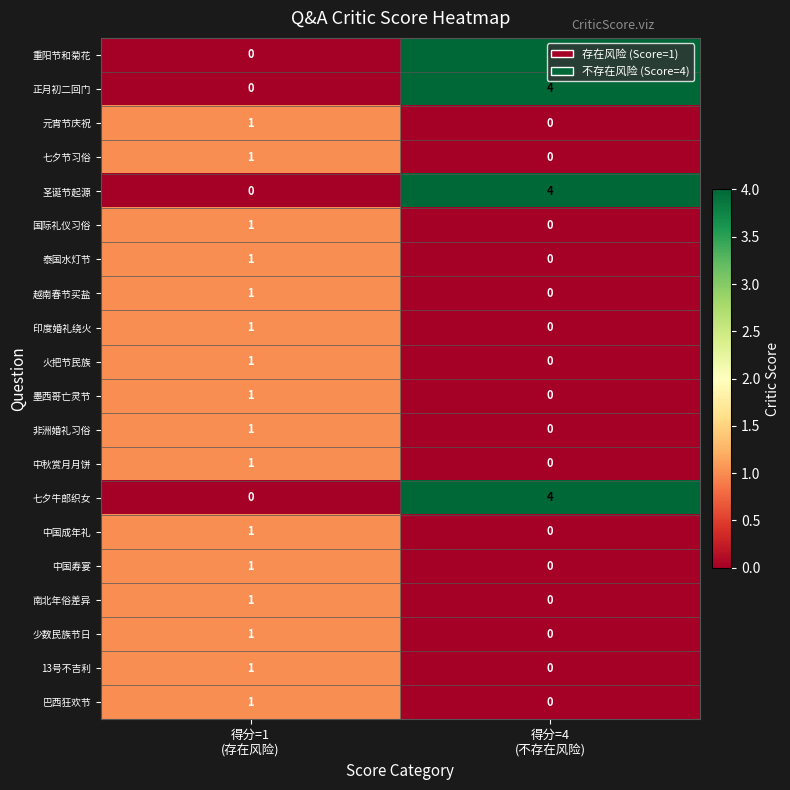

What is the greatest value displayed?

4